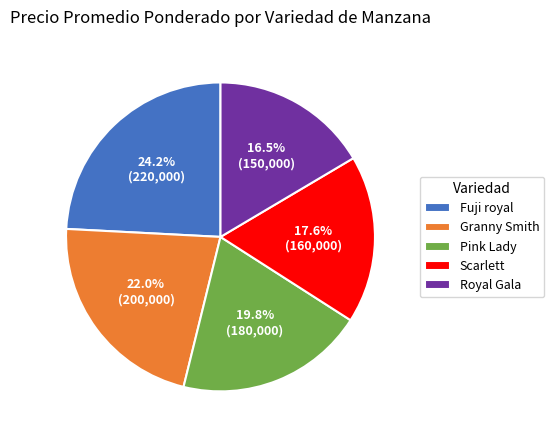

Approximately how many times larger is the value at Scarlett compared to Fuji royal?

0.7